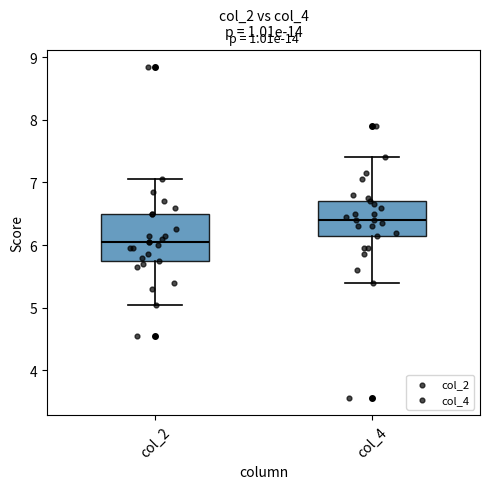

Where does the upper whisker of the box for col_2 end on the y-axis? The values are not printed on the chart, so give them approximately, as read against the axis.

7.1